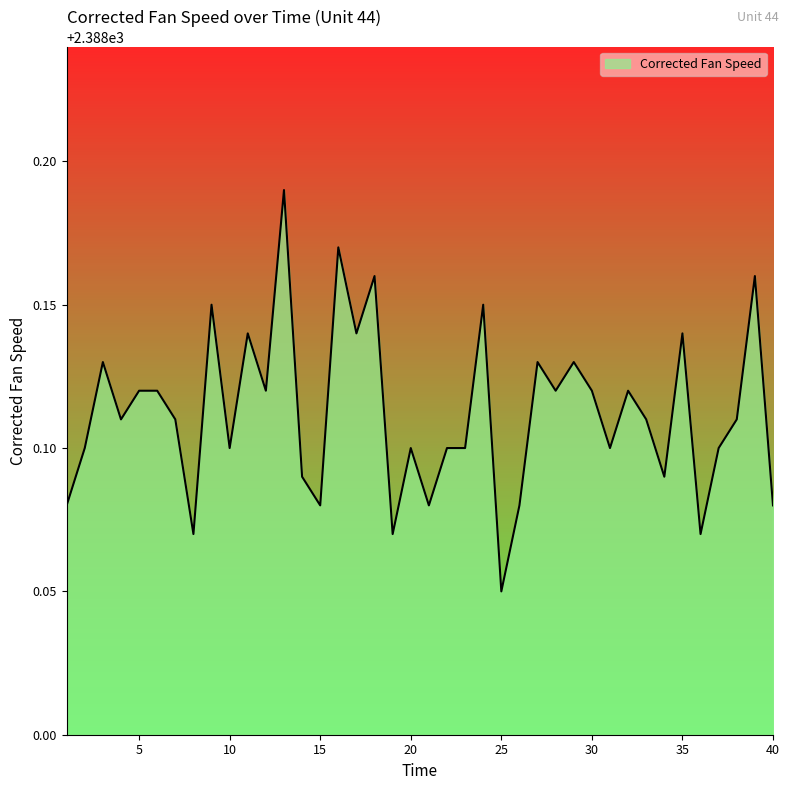

Count the values in the range 2388 to 2389.

40